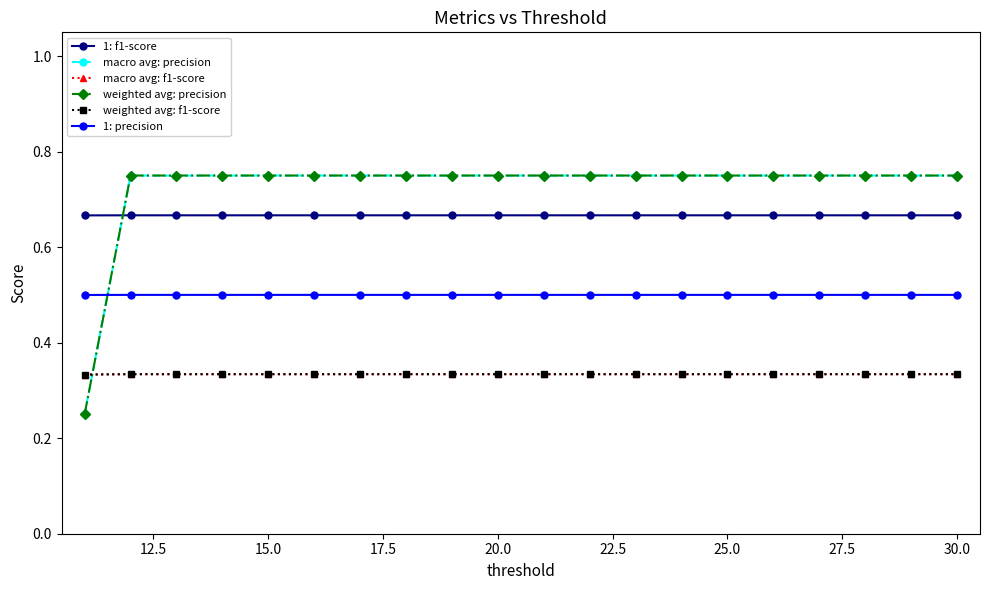

At how many categories does at least one series exceed 0?

20